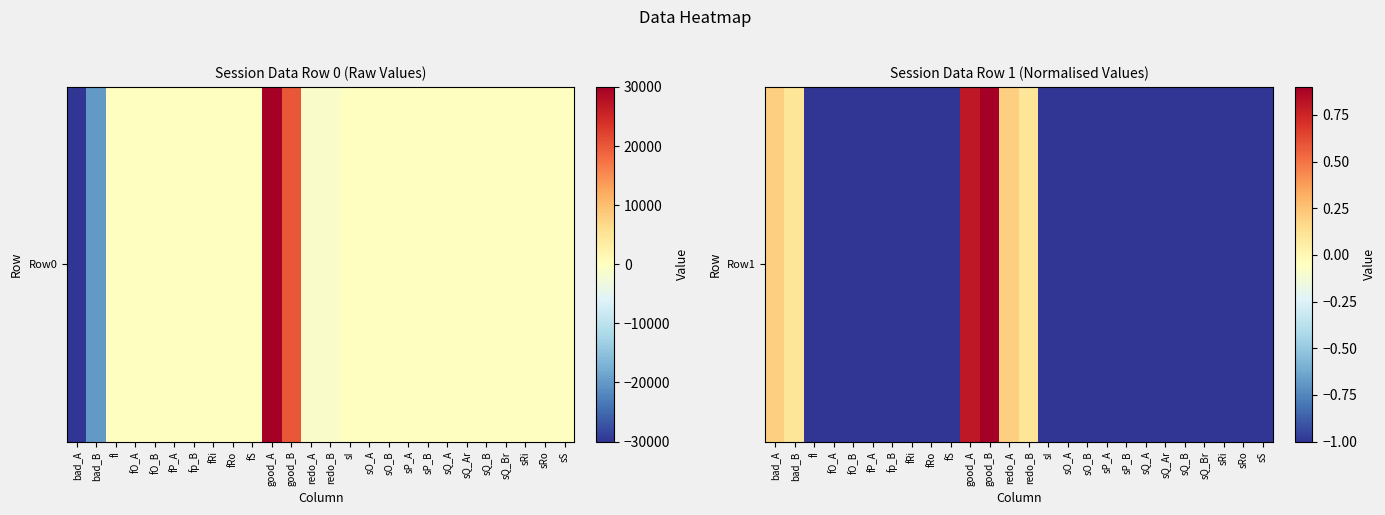

Rank the categories by value from lowest to highest.

fI, fO_A, fO_B, fP_A, fp_B, fRi, fRo, fS, sI, sO_A, sO_B, sP_A, sP_B, sQ_A, sQ_Ar, sQ_B, sQ_Br, sRi, sRo, sS, bad_B, redo_B, bad_A, redo_A, good_A, good_B